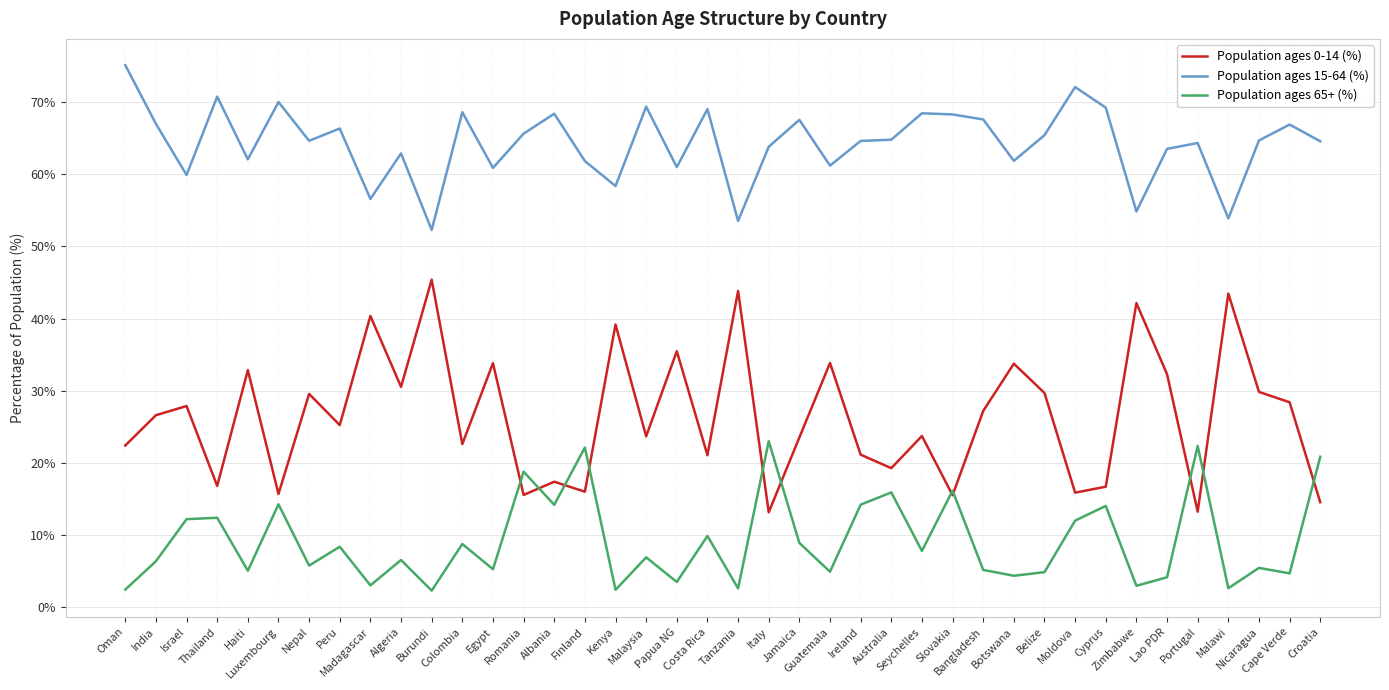

What is the highest value of the Population ages 65+ (%) series?

23.0